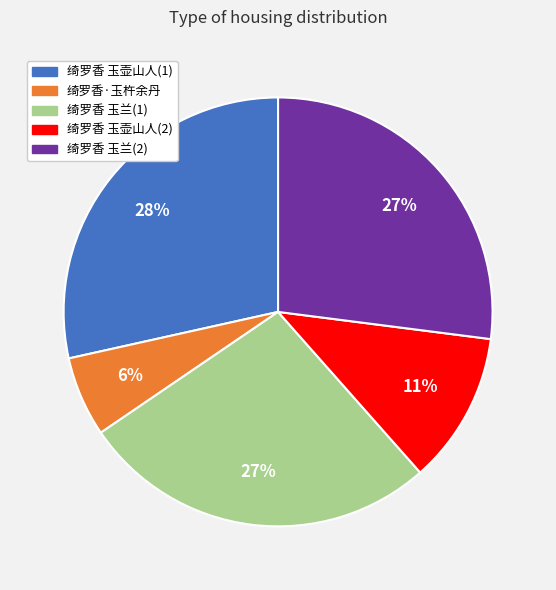

Is there any slice that represents more than half of the pie?

No